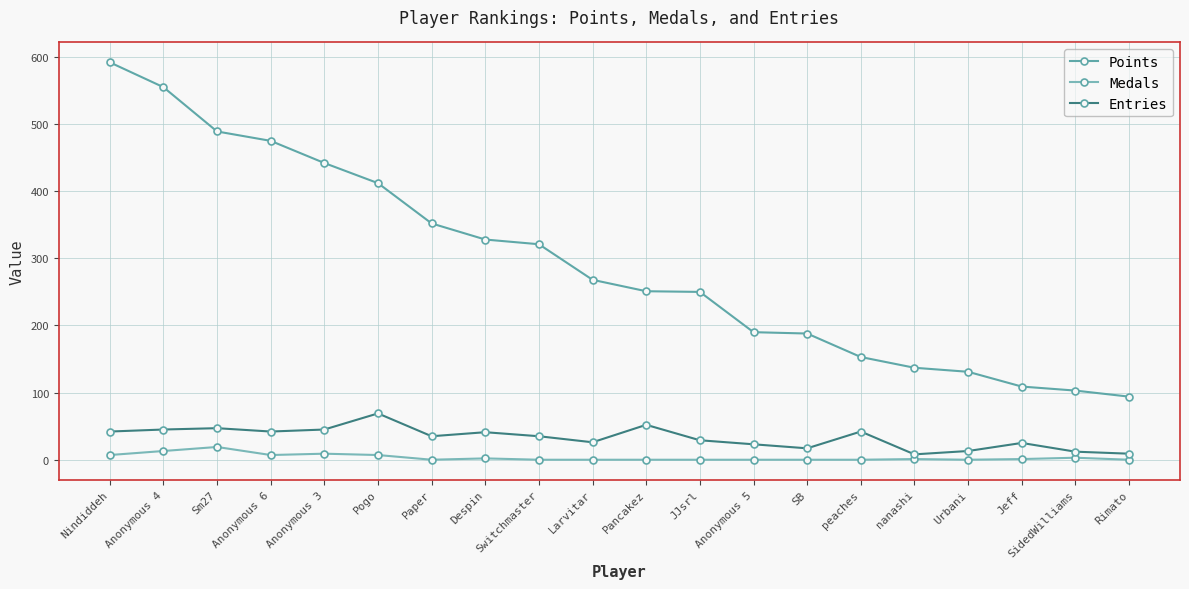

Which label corresponds to the smallest value in the chart?

Paper